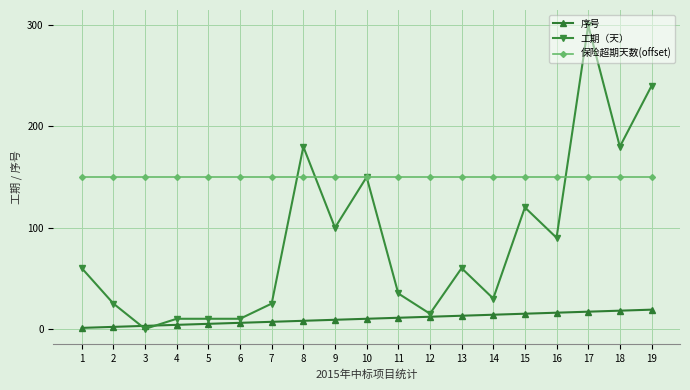

Rank the series by their maximum value, from highest to lowest.

工期（天）, 保险超期天数(offset), 序号